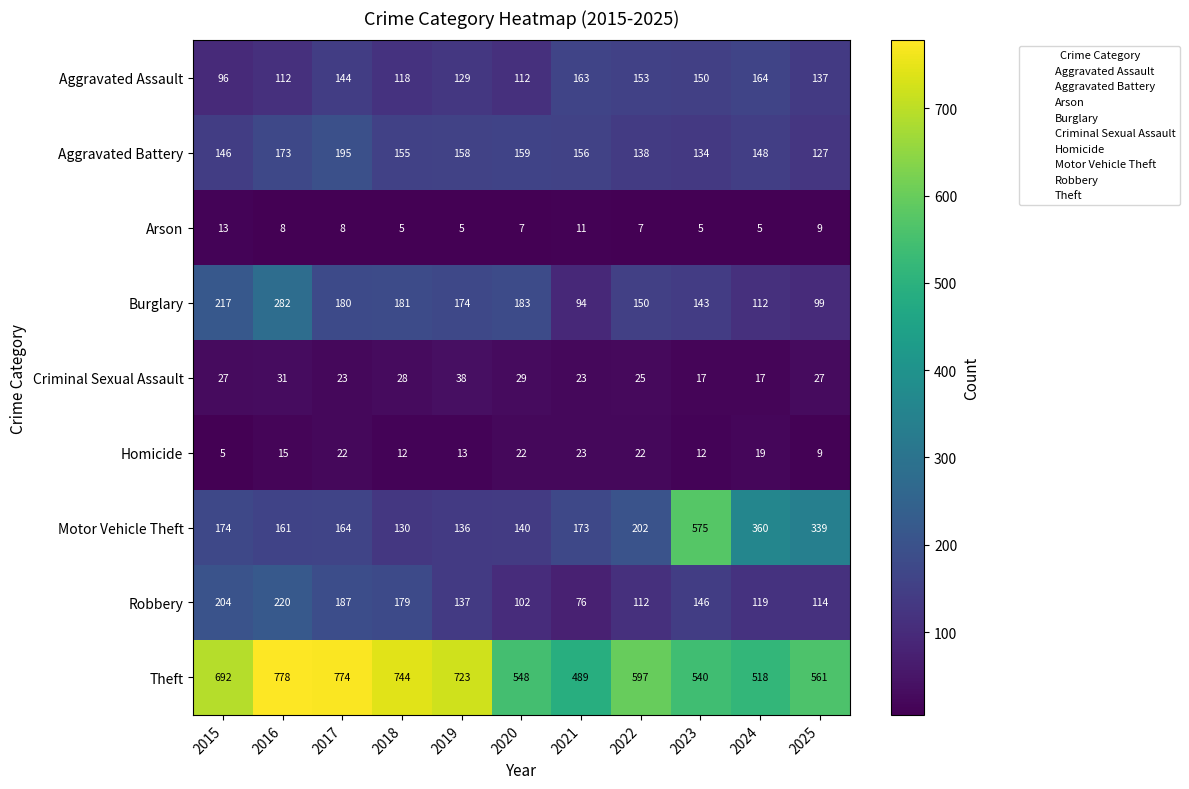

Rank the series at 2023 from highest to lowest value.

Motor Vehicle Theft, Theft, Aggravated Assault, Robbery, Burglary, Aggravated Battery, Criminal Sexual Assault, Homicide, Arson